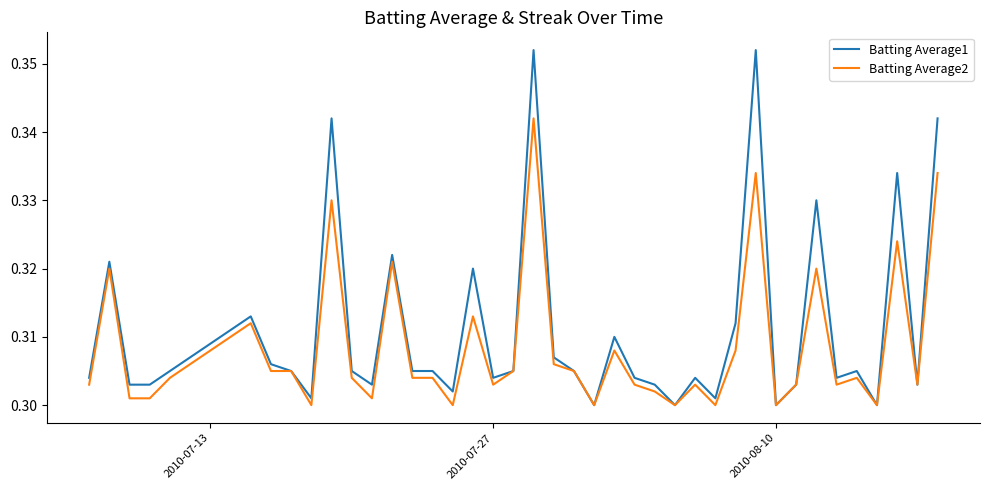

Rank the series by their average value, from highest to lowest.

Batting Average1, Batting Average2